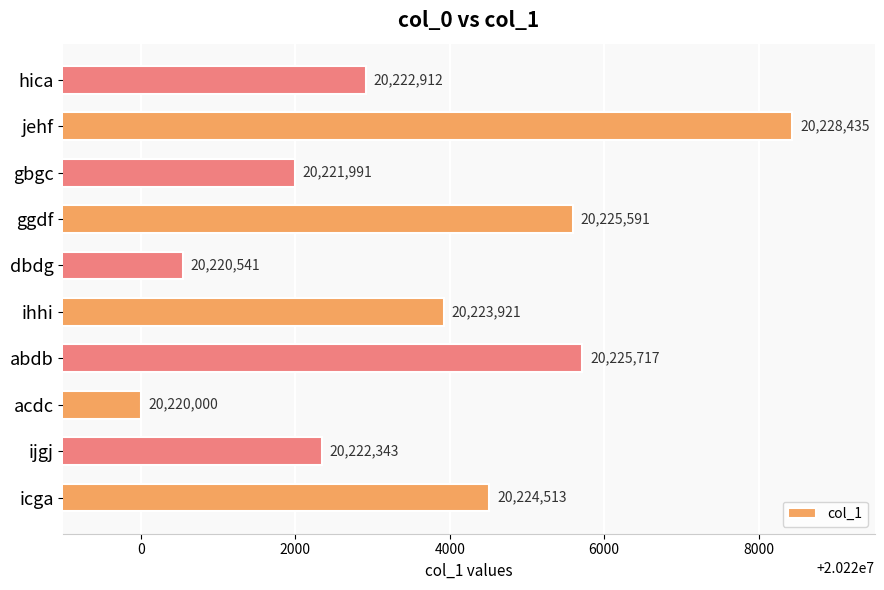

The value at gbgc is 26340599. True or false?

False